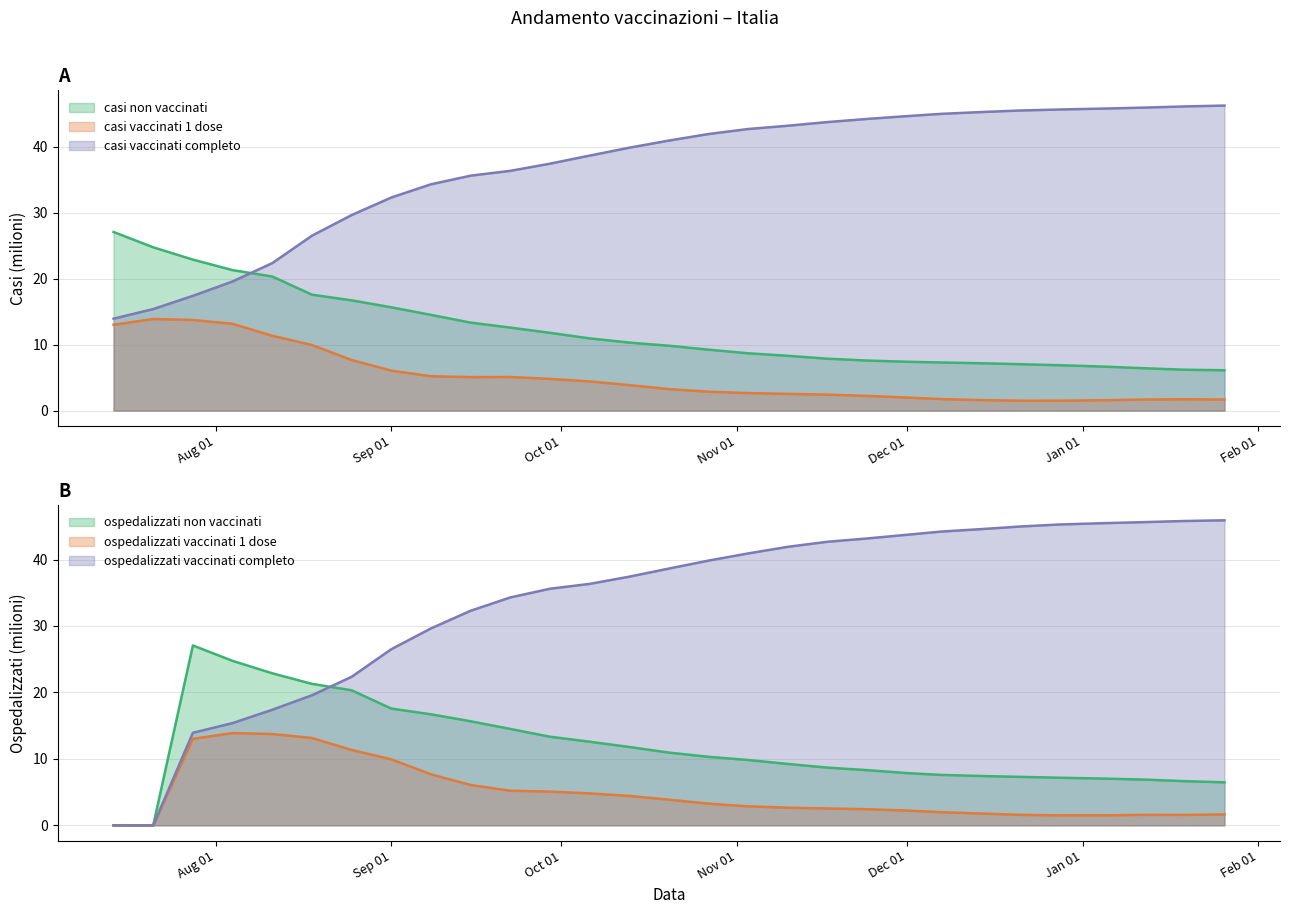

How many lines are shown in the chart?

6